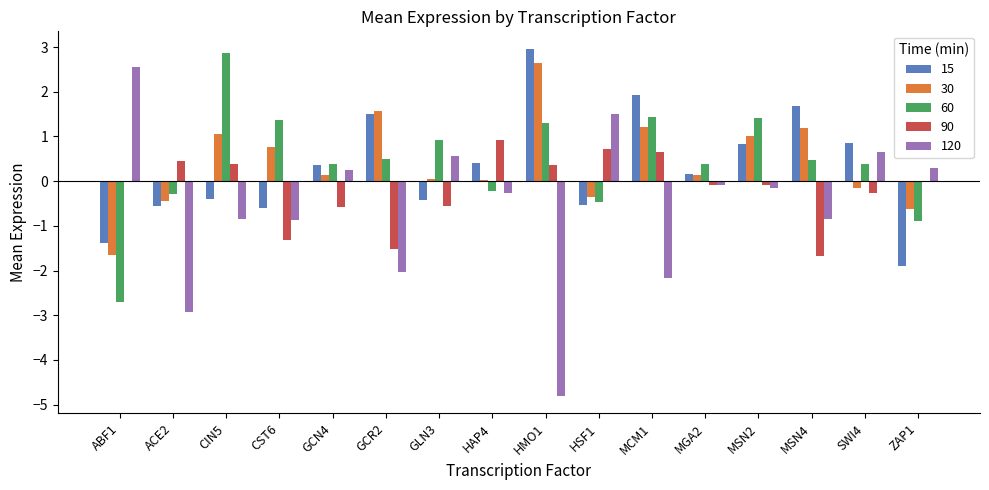

Is the value of 15 at MCM1 greater than the value of 60 at ACE2?

Yes